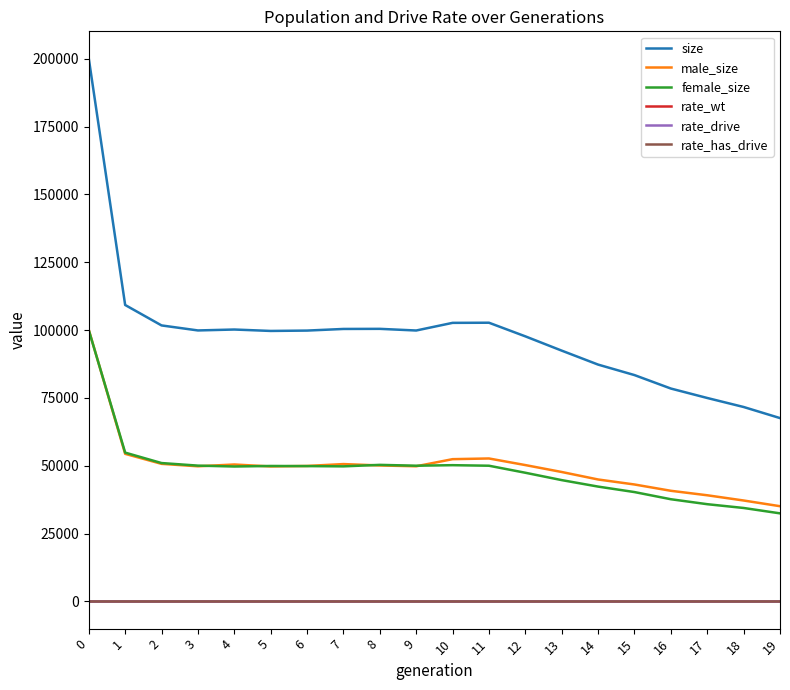

Count the number of data series in this chart.

6